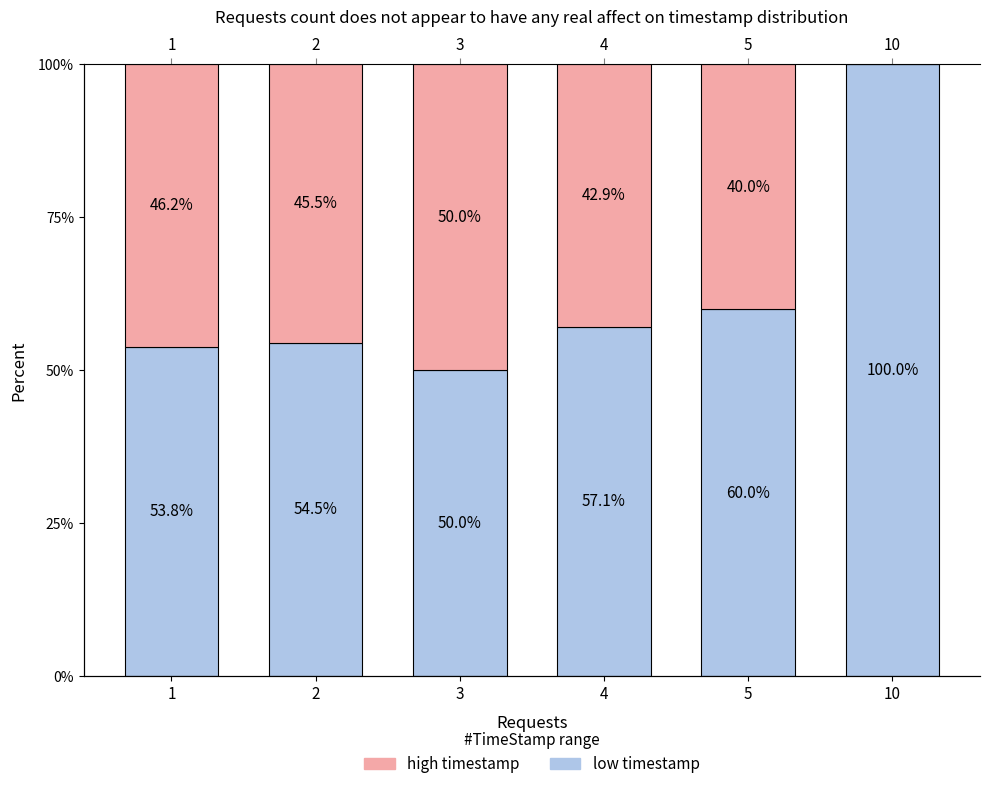

Which series has the largest range (max minus min)?

low timestamp